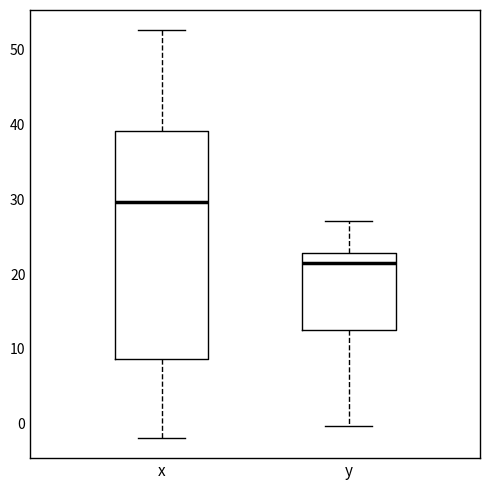

Where does the upper whisker of the box for x end on the y-axis? The values are not printed on the chart, so give them approximately, as read against the axis.

53